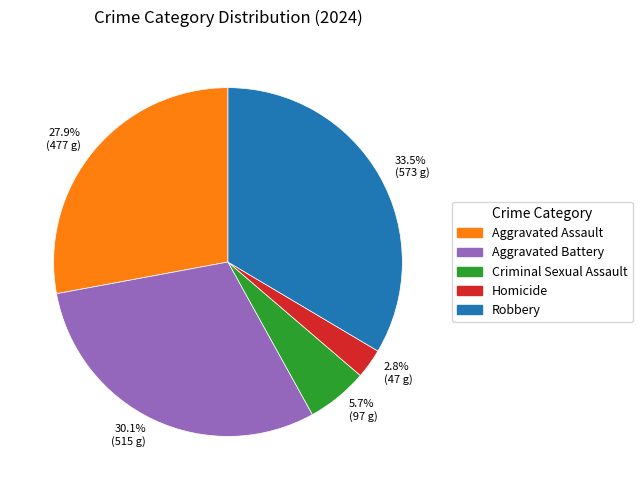

What is the smallest slice in the pie chart?

2.8% (47 g)